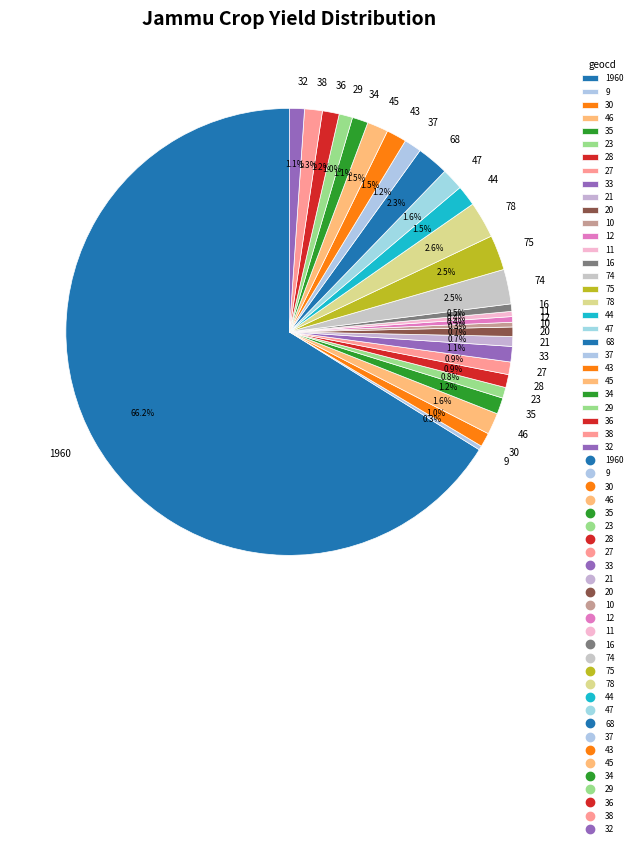

Is there a majority slice in this chart?

Yes